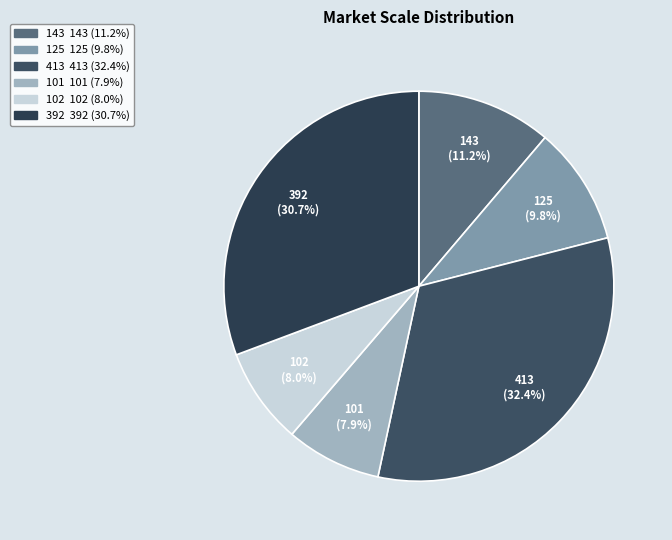

What is the largest slice in the pie chart?

413